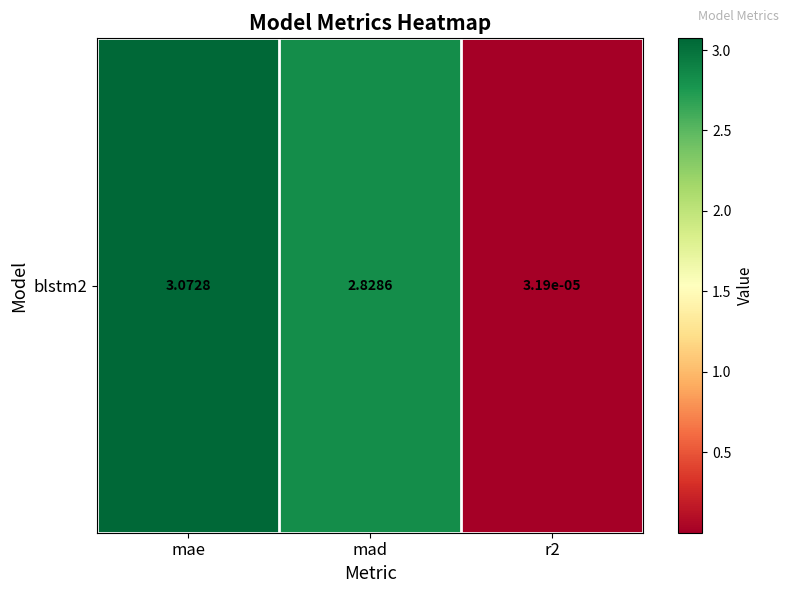

Between mad and mae, which is larger?

mae